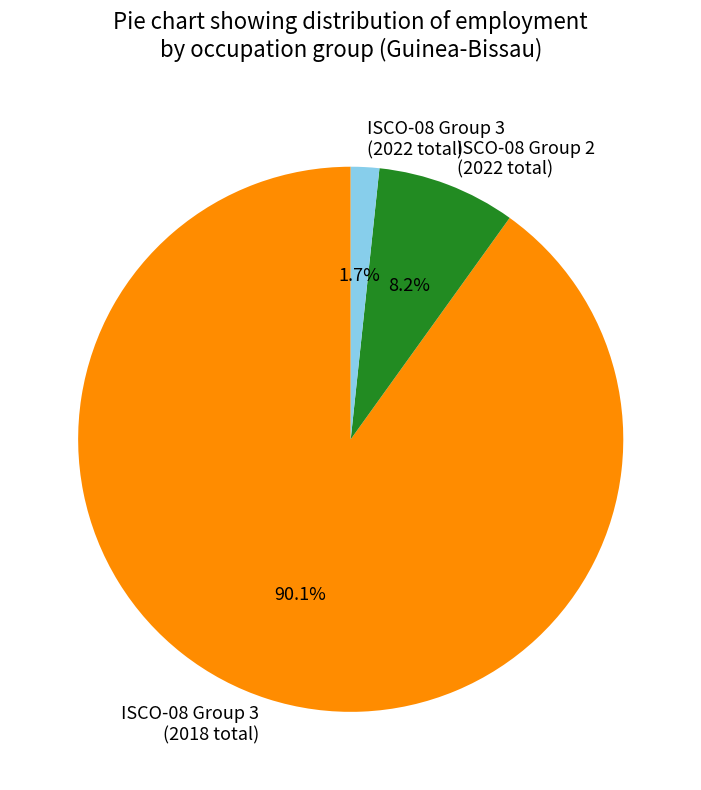

How many segments does this pie chart have?

3